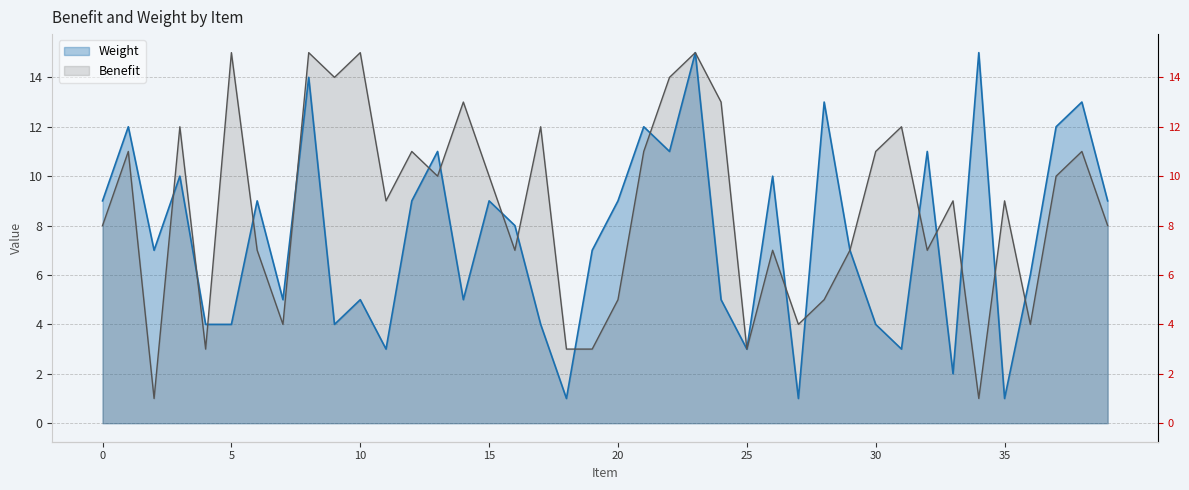

Does the chart display data point markers on the line(s)?

No